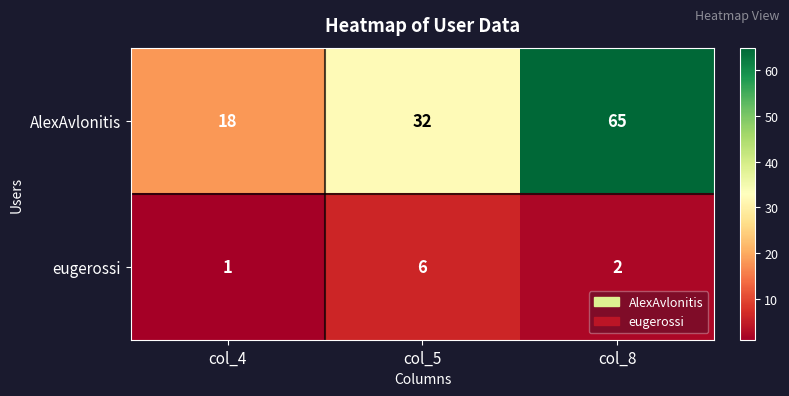

What is the smallest value displayed?

1